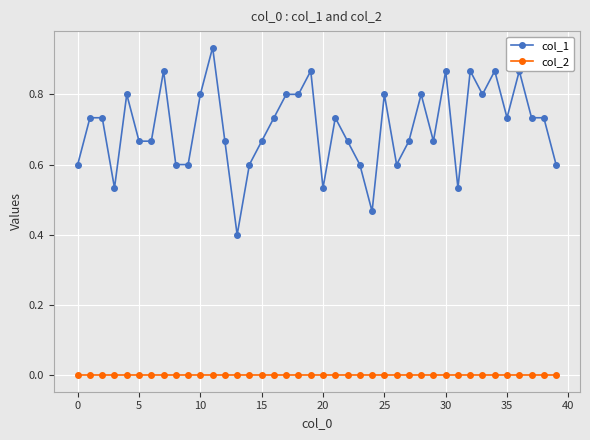

What are all the series names shown in the legend?

col_1, col_2